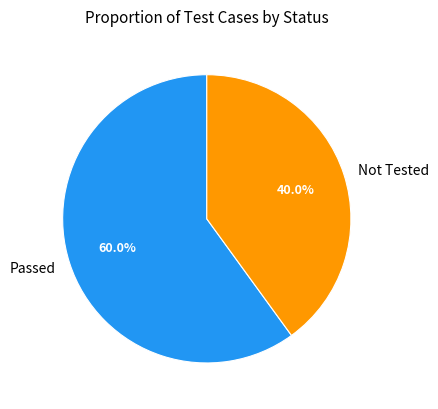

Count the number of slices in the pie.

2